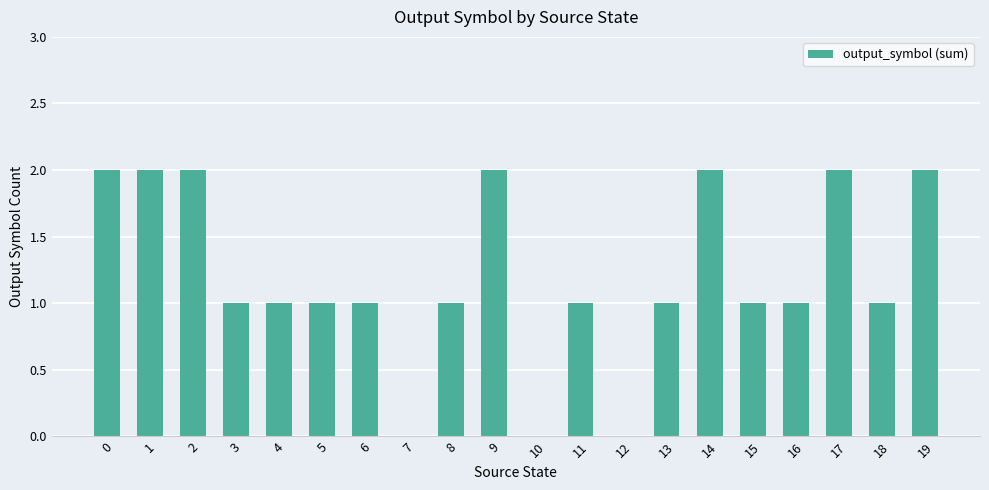

How many values are between 1 and 2?

17